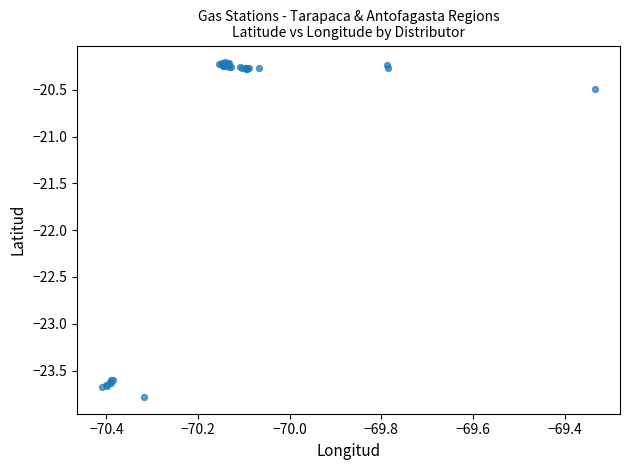

What Y value in the scatter plot is closest to -21?

-20.5